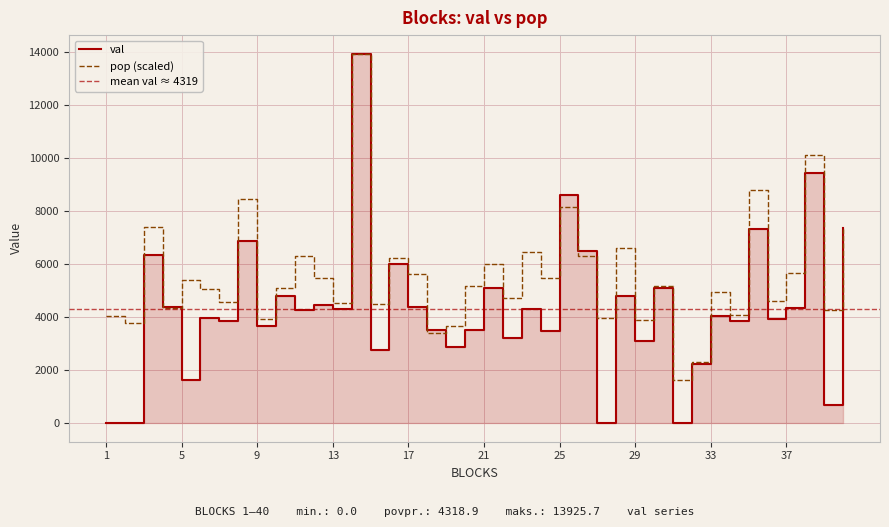

The val series shows 18690.0 at 14. True or false?

False